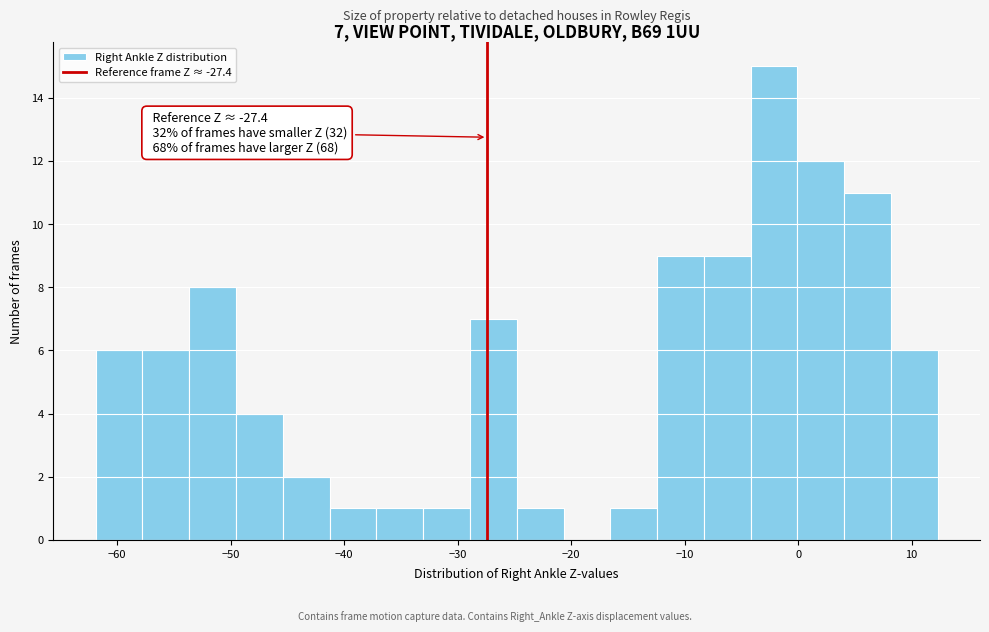

Which range on the x-axis has the tallest bar?

-4 to 0